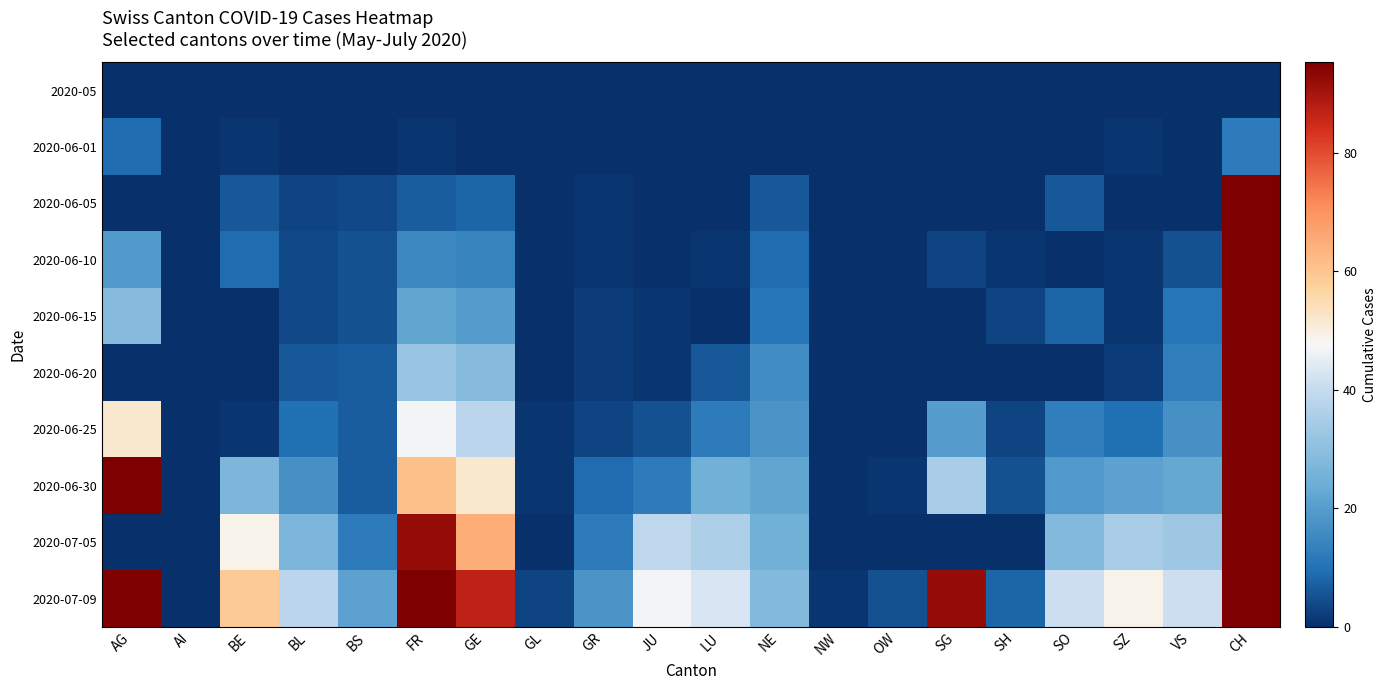

At which category is the sum across all series the highest?

CH